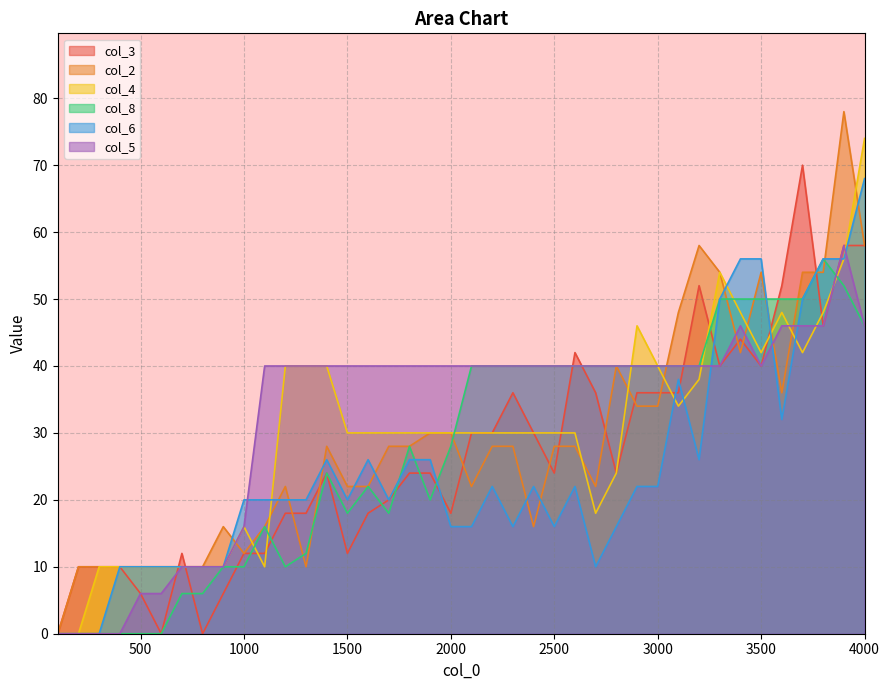

How many intersections are there between col_8 and col_6?

4